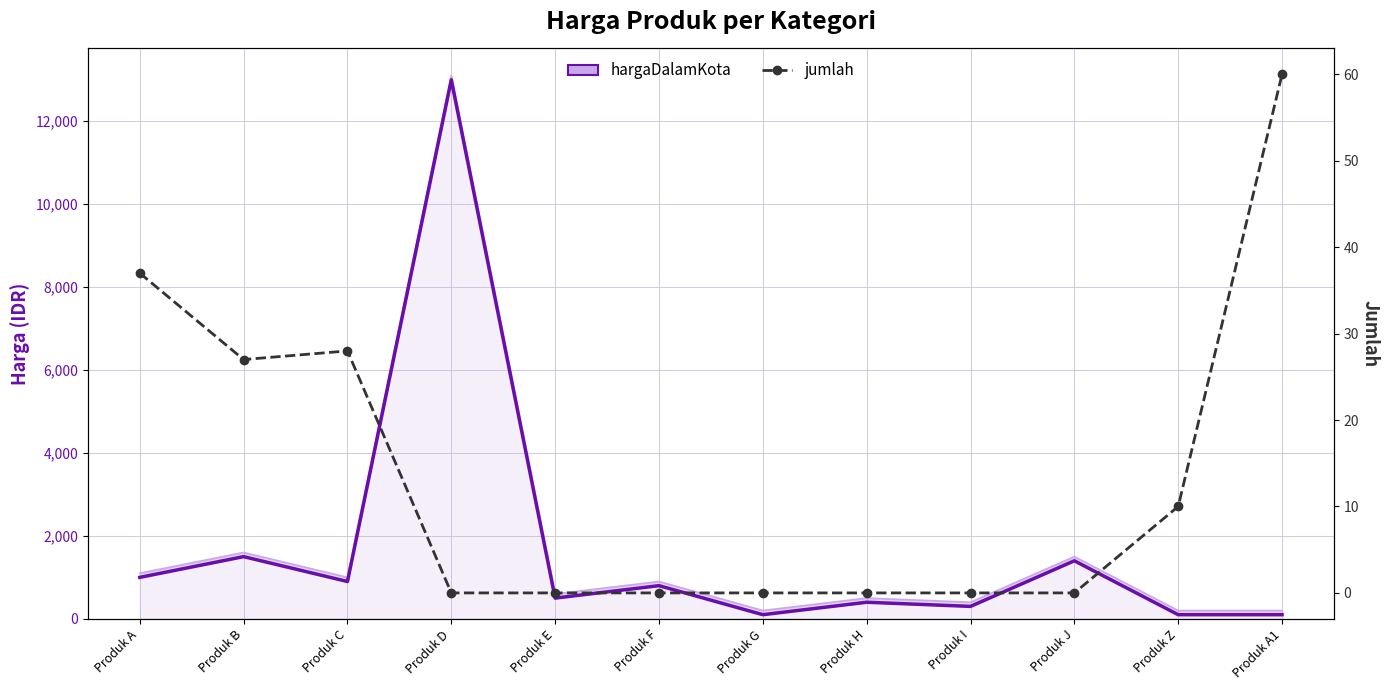

True or false: hargaDalamKota has a value of 1398 at Produk A.

False